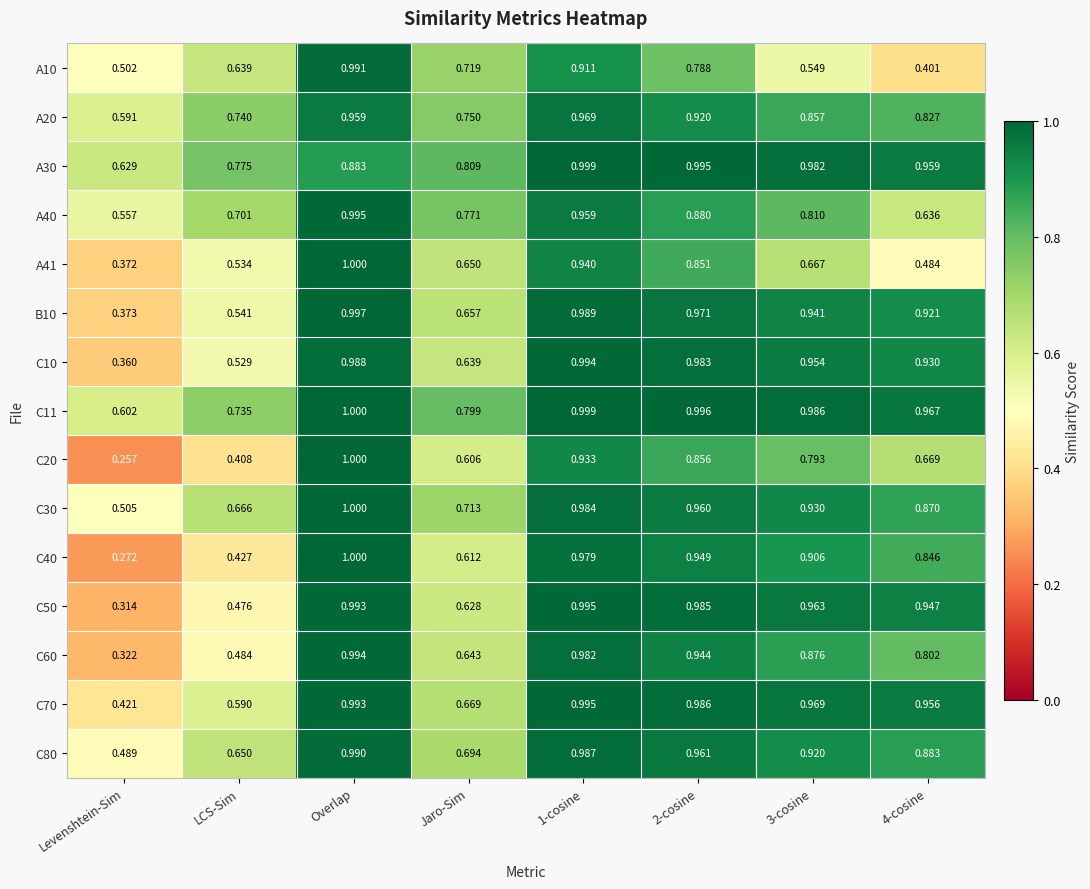

How many series are shown in this chart?

15